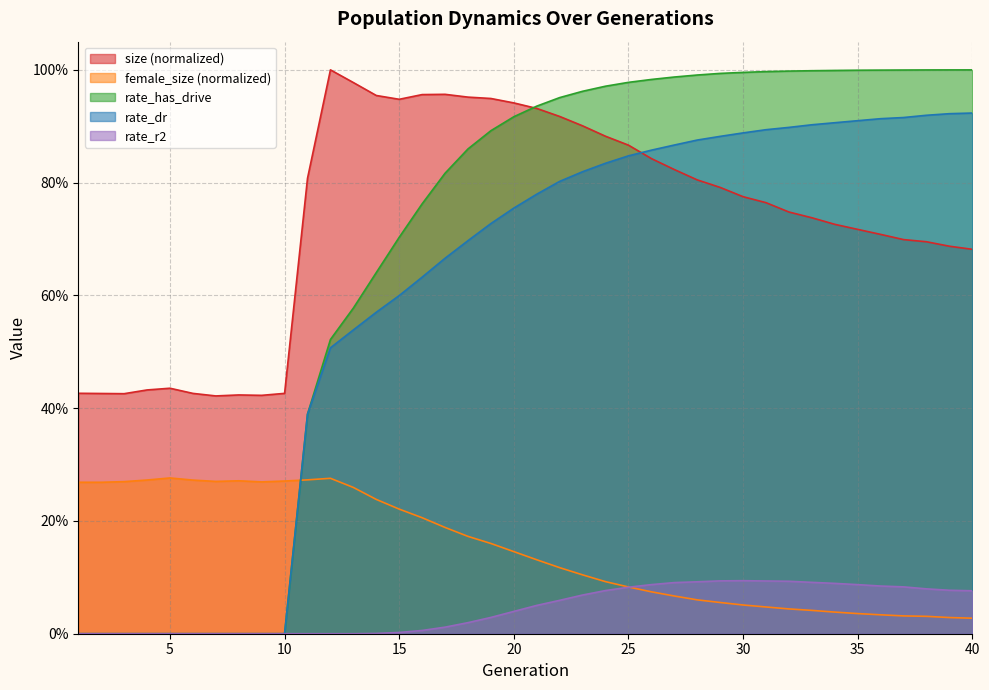

How many lines are shown in the chart?

5